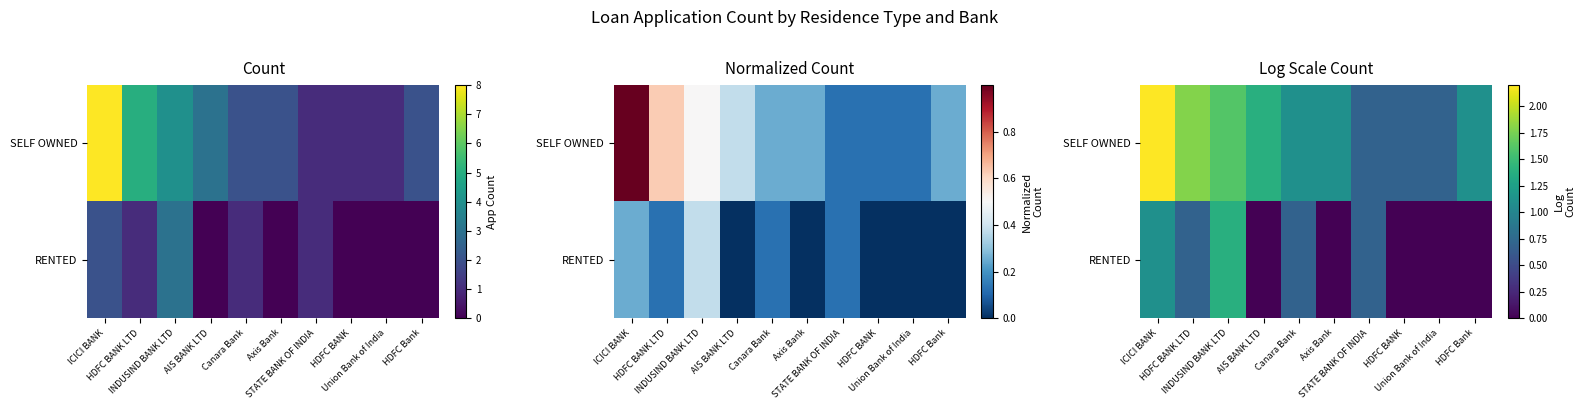

What is the difference between the maximum and second lowest values in the RENTED series?

1.4